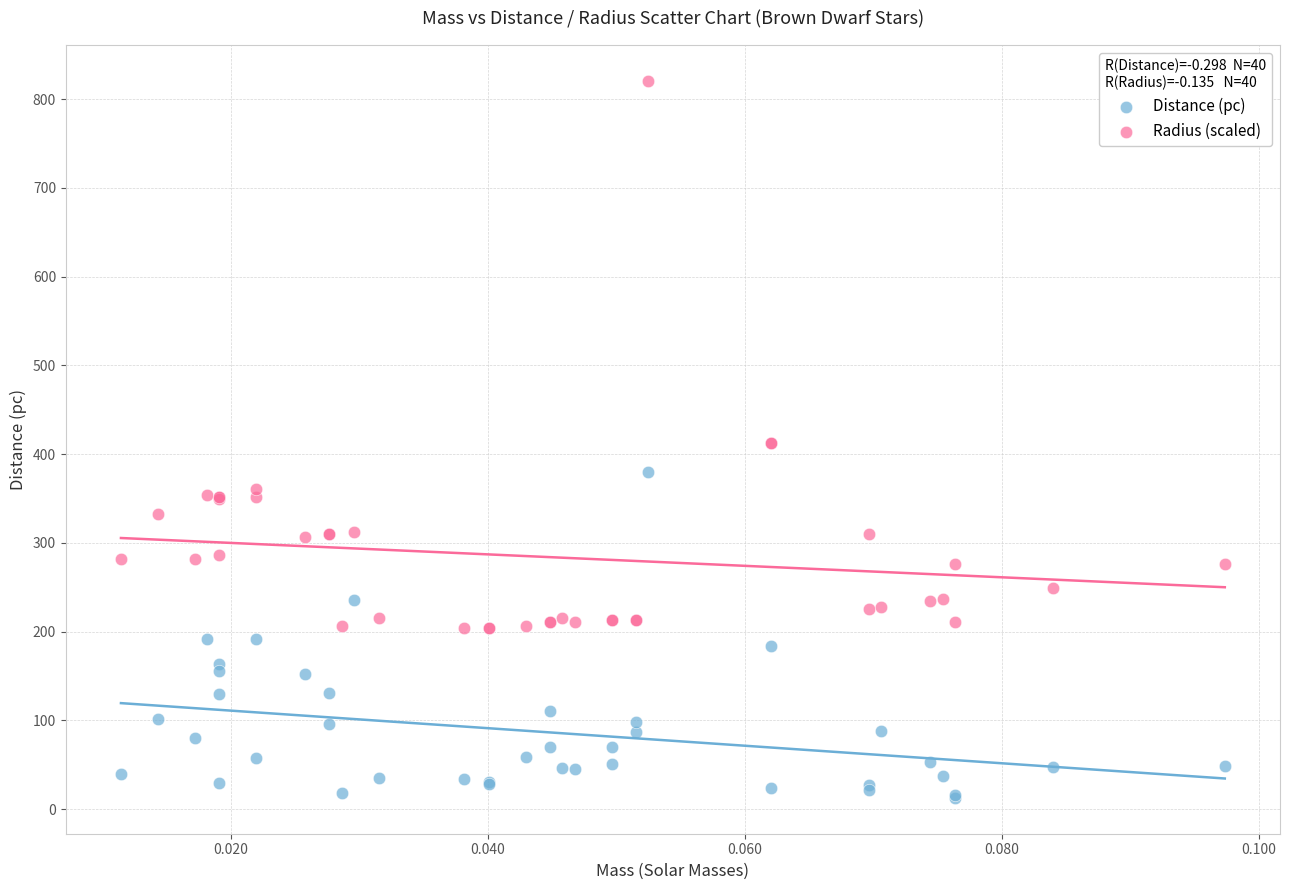

Which series contains the lowest Y value?

Distance (pc)